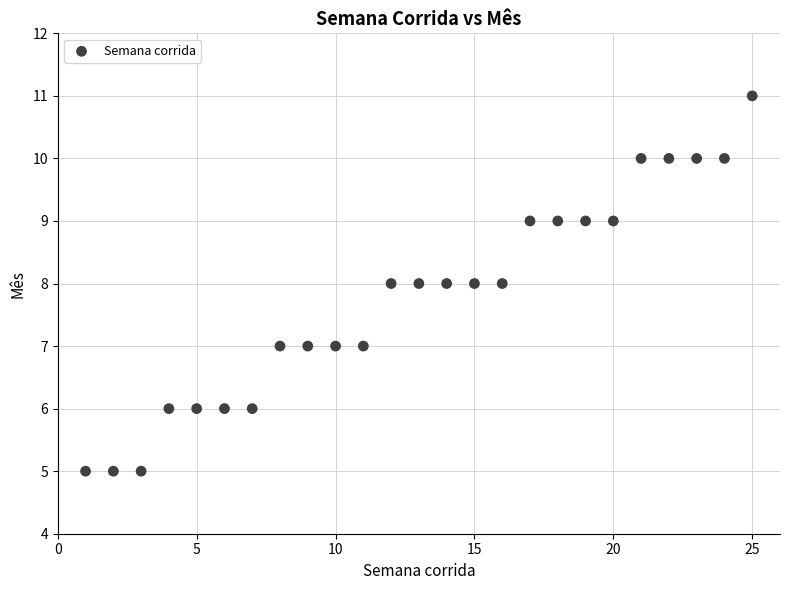

What is the range of X values (max minus min)?

24